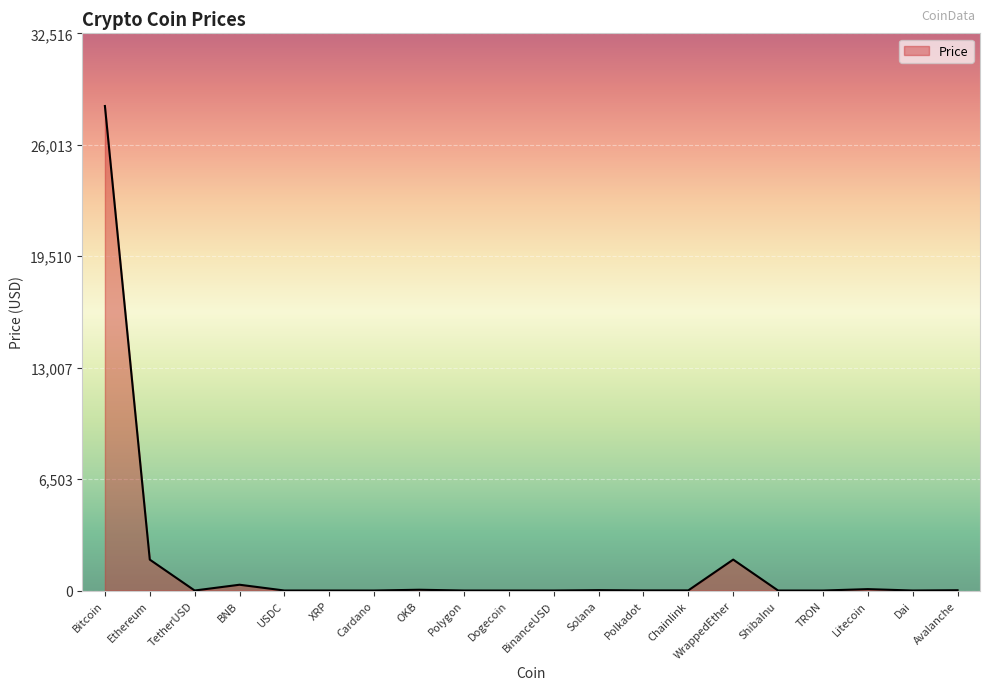

Does the chart display data point markers on the line(s)?

No